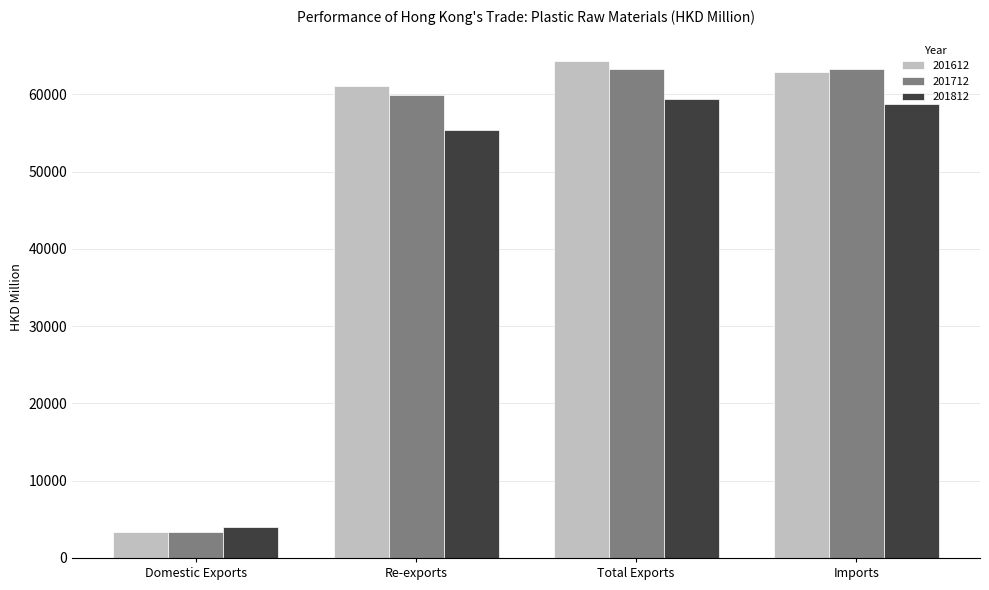

Which series changed the most between Domestic Exports and Total Exports?

201612